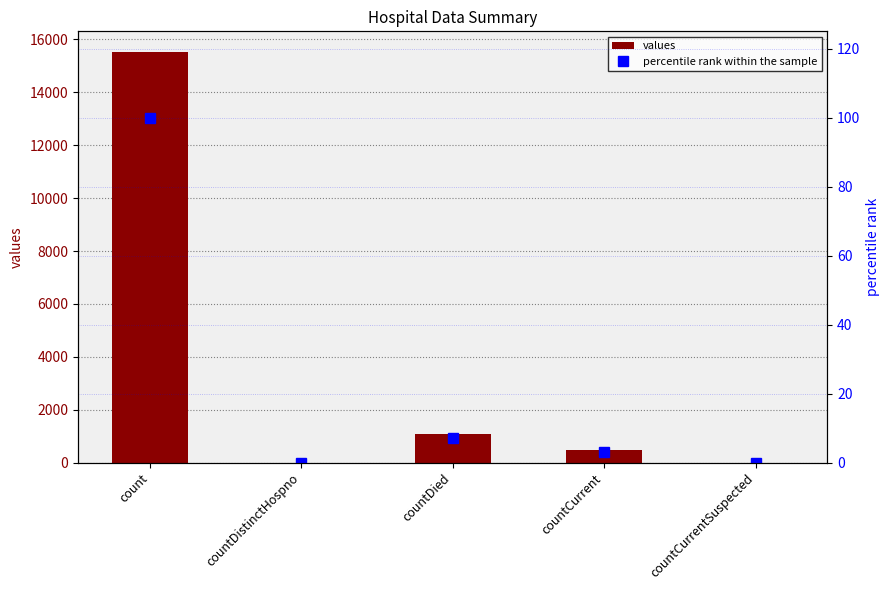

What are all the series names shown in the legend?

values, percentile rank within the sample